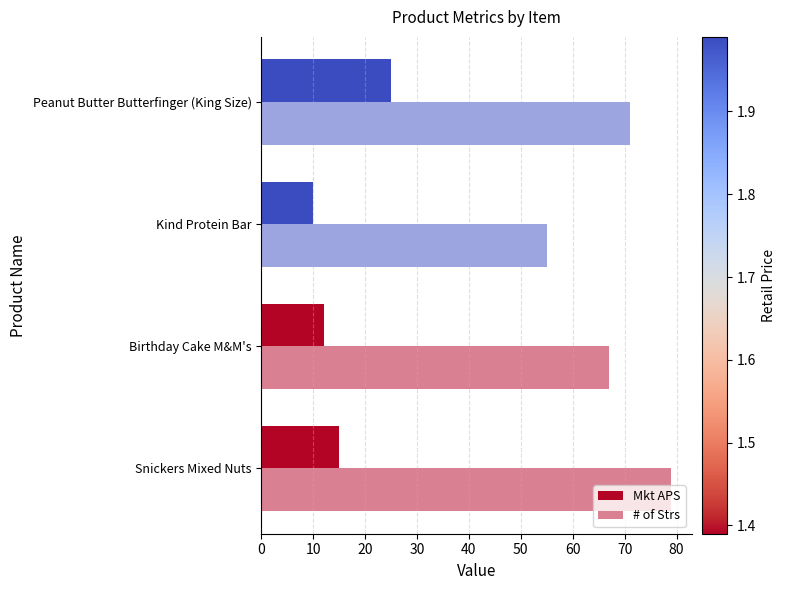

How many distinct data groups are displayed?

2